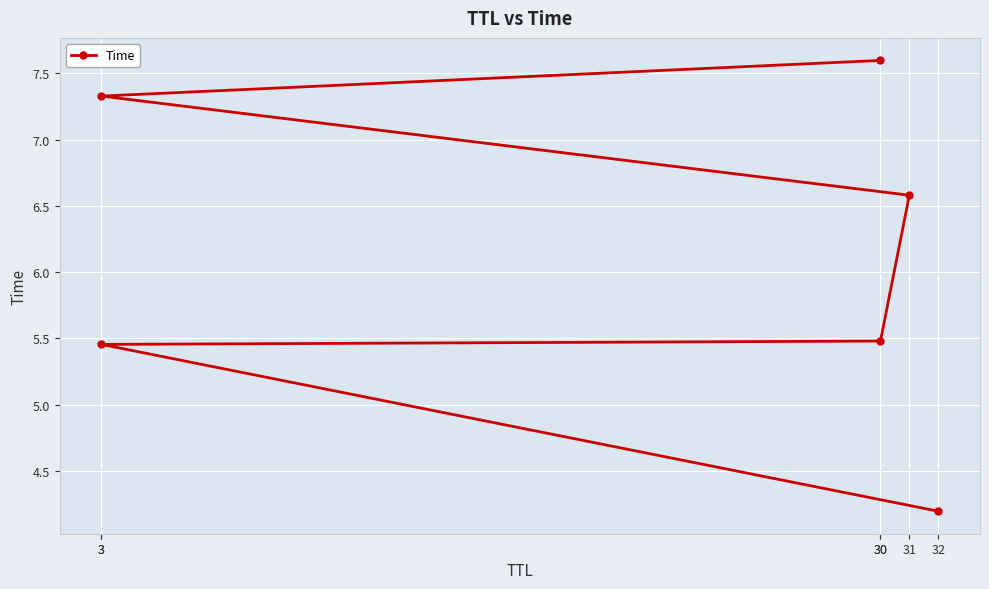

True or false: the data has more than 2 interior local peaks.

False